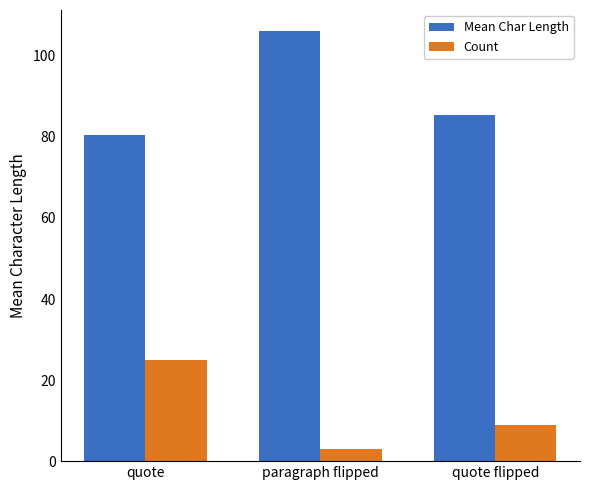

What is the value of the Count bar at the 3rd from the left?

9.0